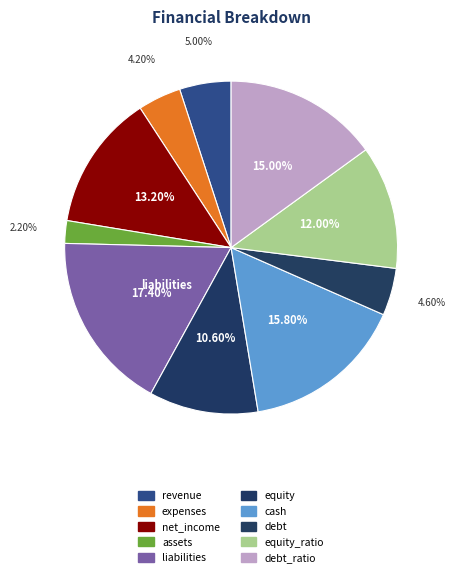

Count the number of slices in the pie.

10